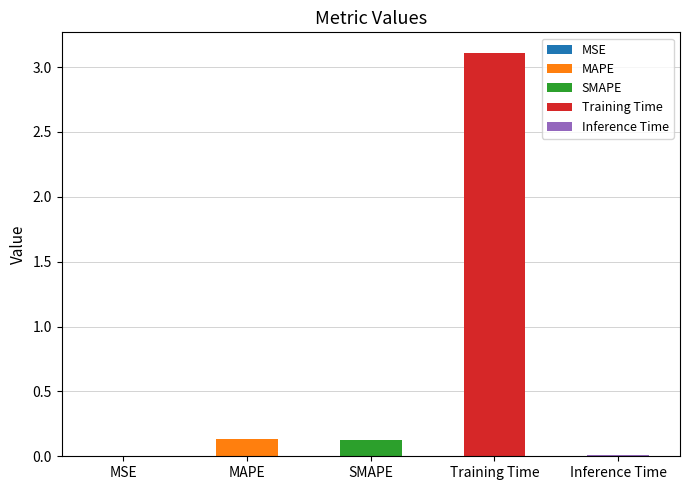

List the labels in order of value, smallest first.

MSE, Inference Time, SMAPE, MAPE, Training Time